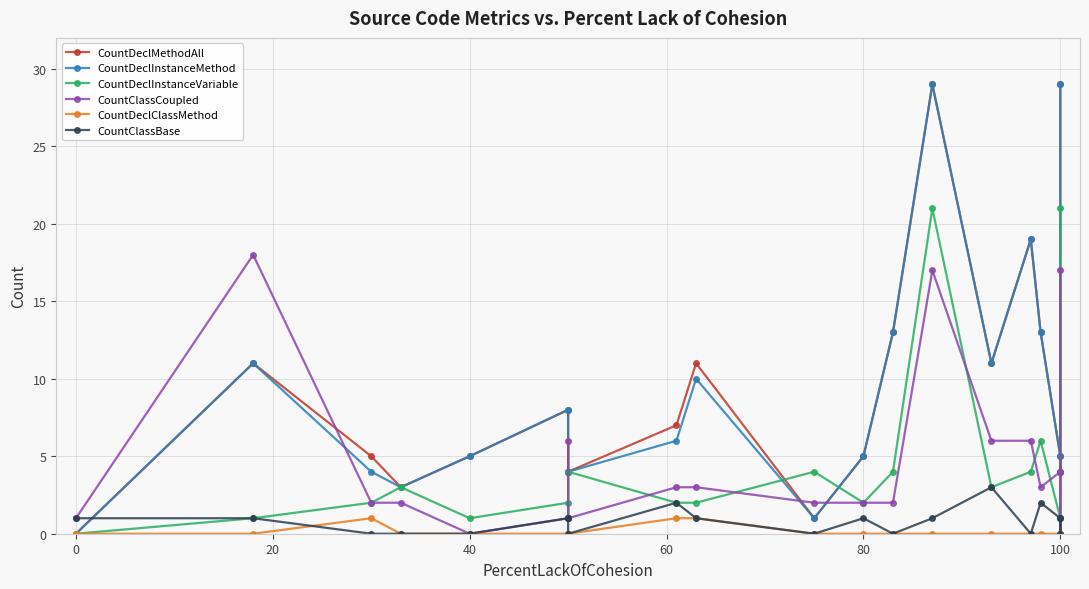

The CountClassCoupled series shows 26 at 0. True or false?

False